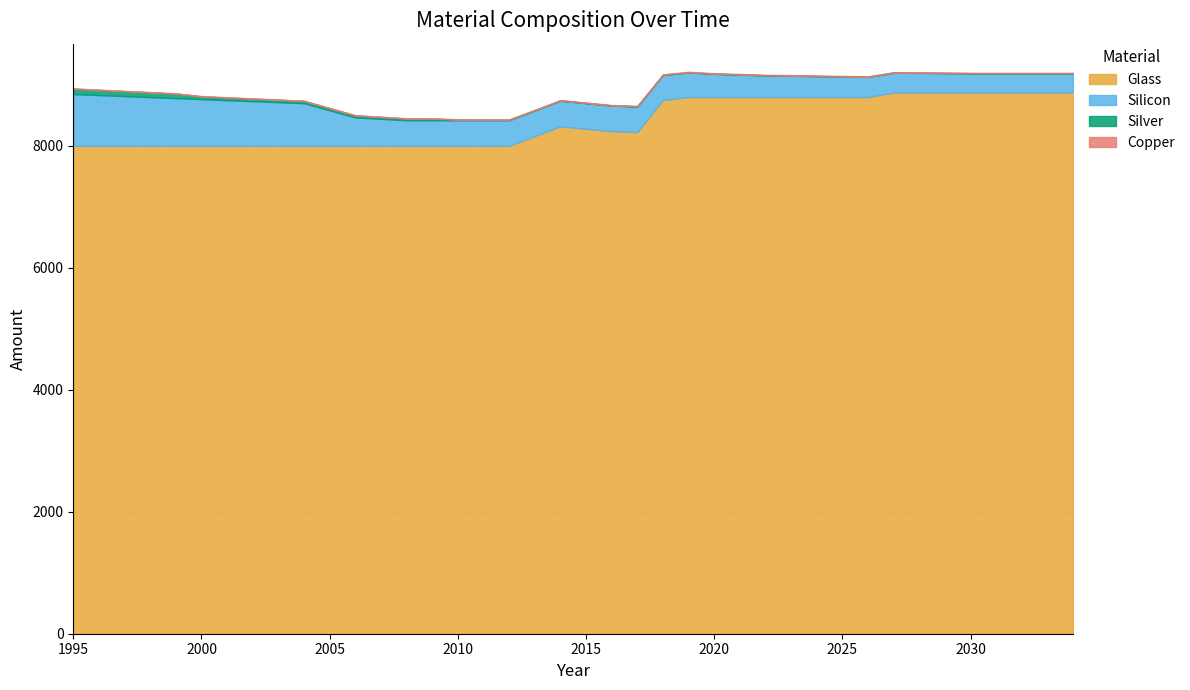

True or false: Glass and Silicon cross at least once.

False